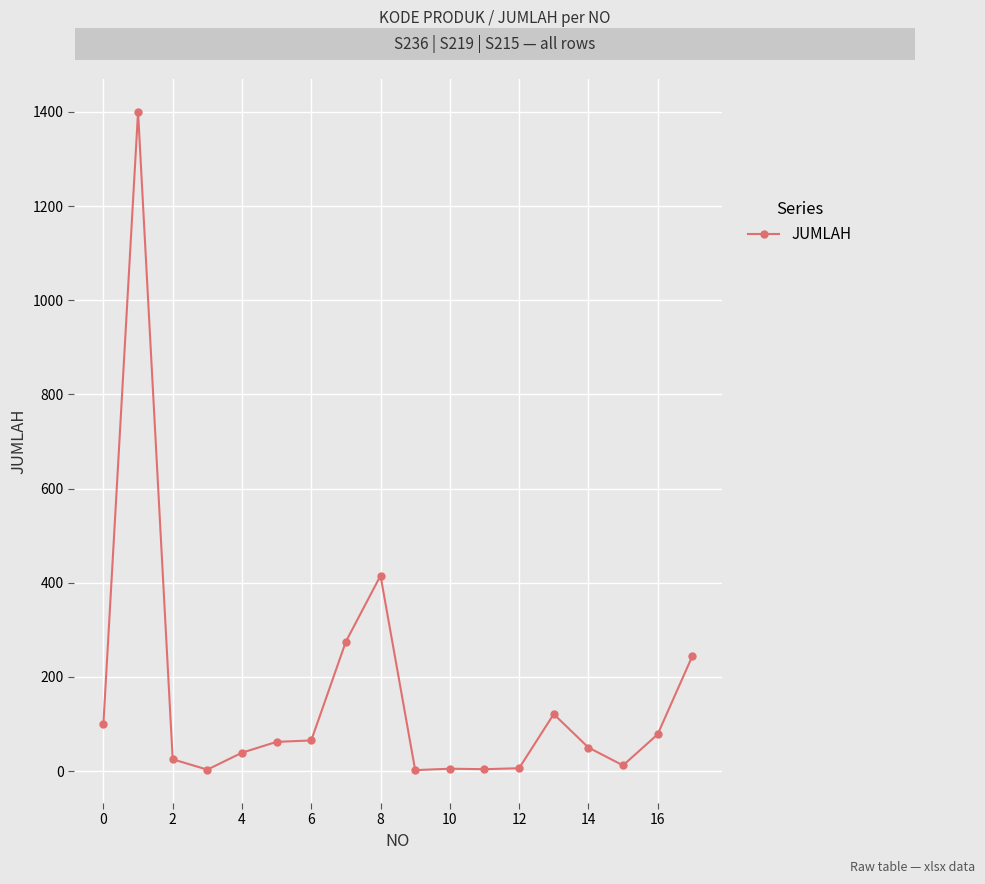

What is the sum of all values?

2906